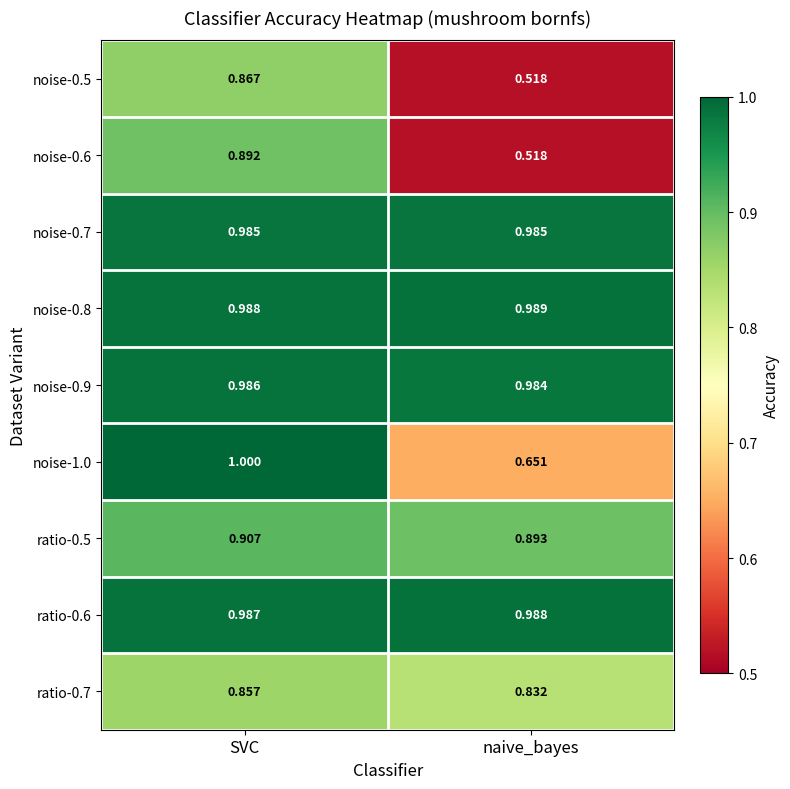

Where is noise-0.9 nearest to the value 0?

naive_bayes